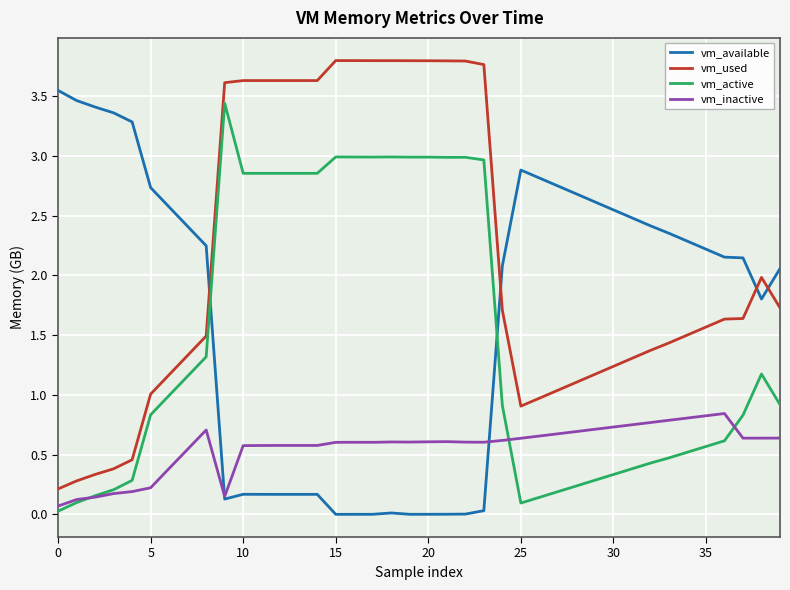

True or false: vm_used and vm_inactive intersect in this chart.

False